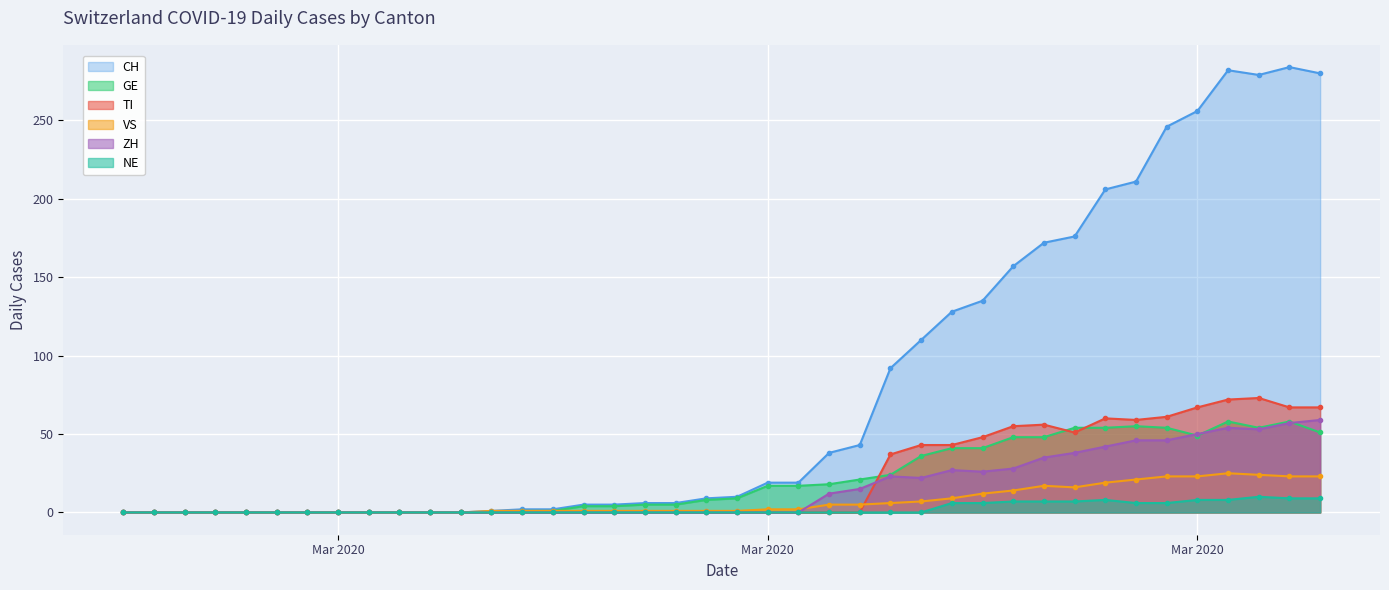

The ZH series shows 0 at 2020-03-13. True or false?

True